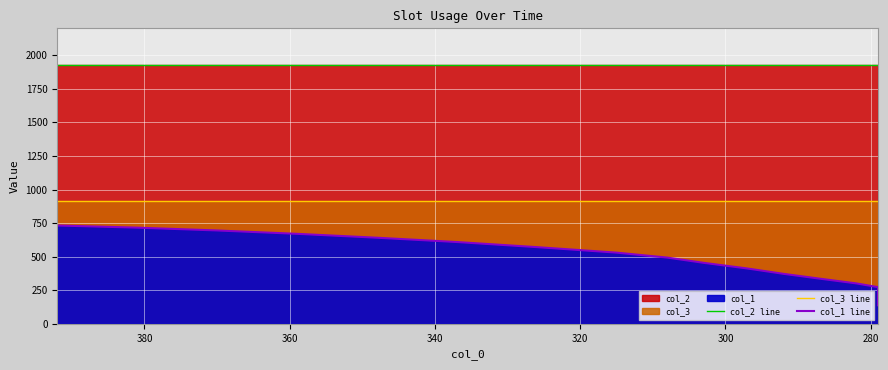

List the series in order of their peak value, highest first.

col_2 line, col_3 line, col_1 line